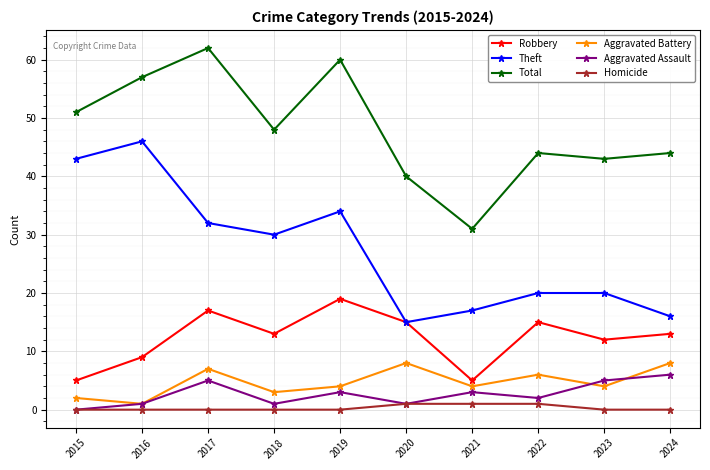

What is the difference between the Aggravated Assault values at 2023 and 2022?

3